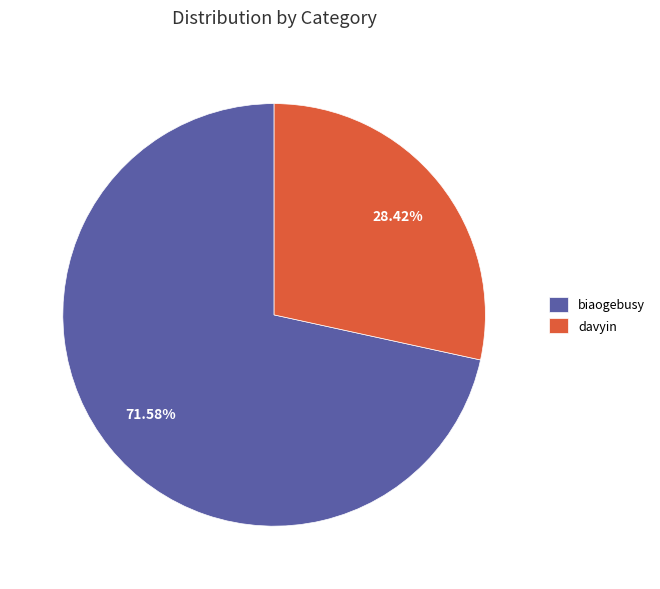

True or false: biaogebusy accounts for 62% of the total.

False